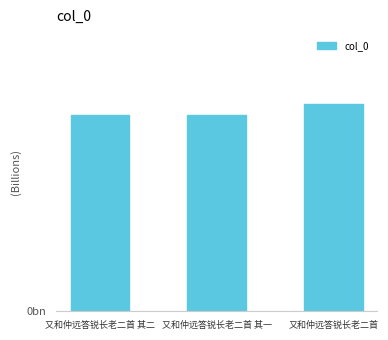

Between 又和仲远答锐长老二首 and 又和仲远答锐长老二首 其一, which is larger?

又和仲远答锐长老二首